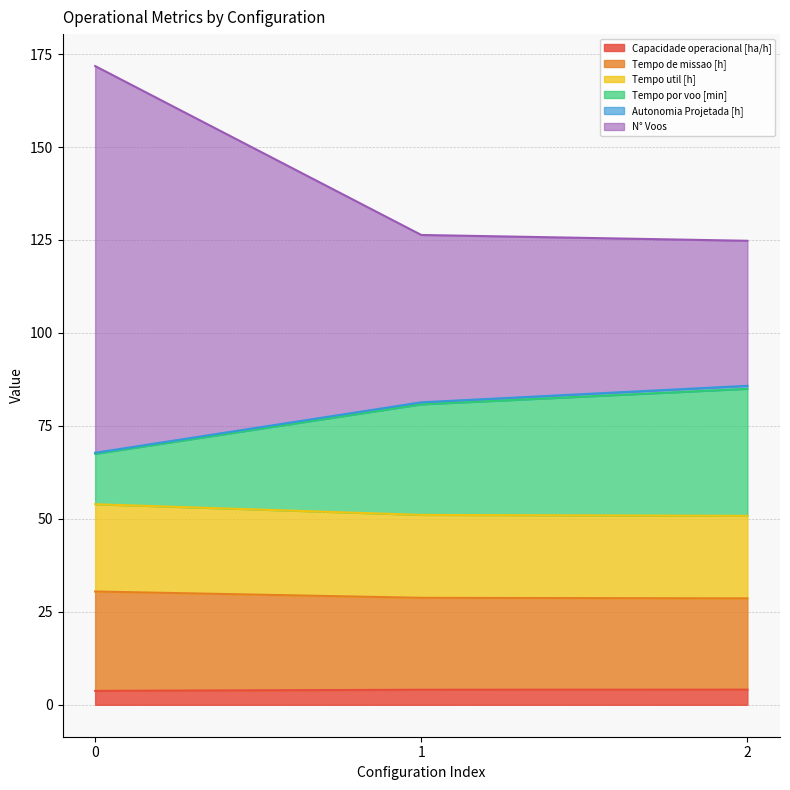

What is the maximum value shown in the chart?

171.8